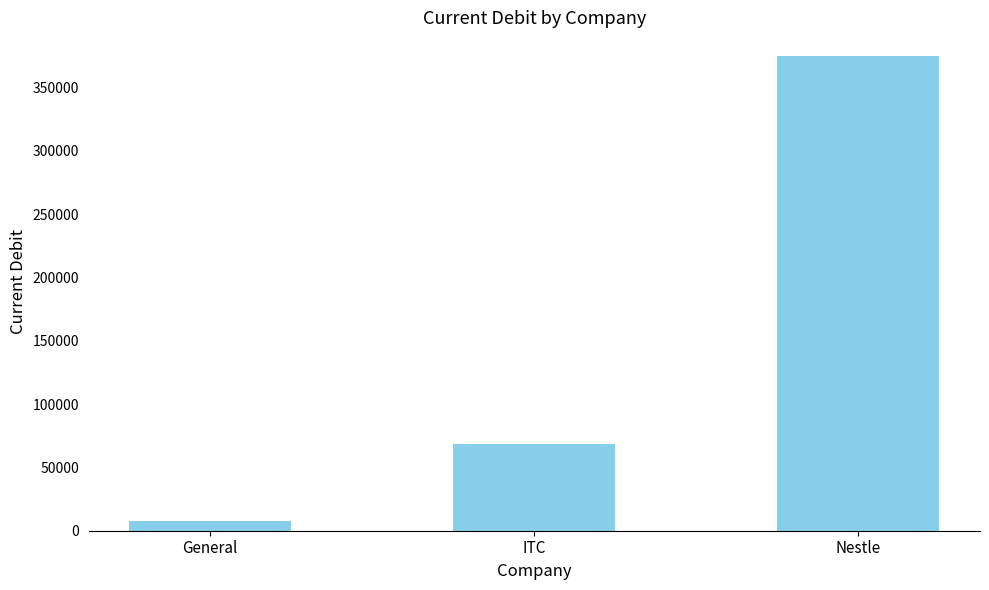

List the labels in order of value, smallest first.

General, ITC, Nestle